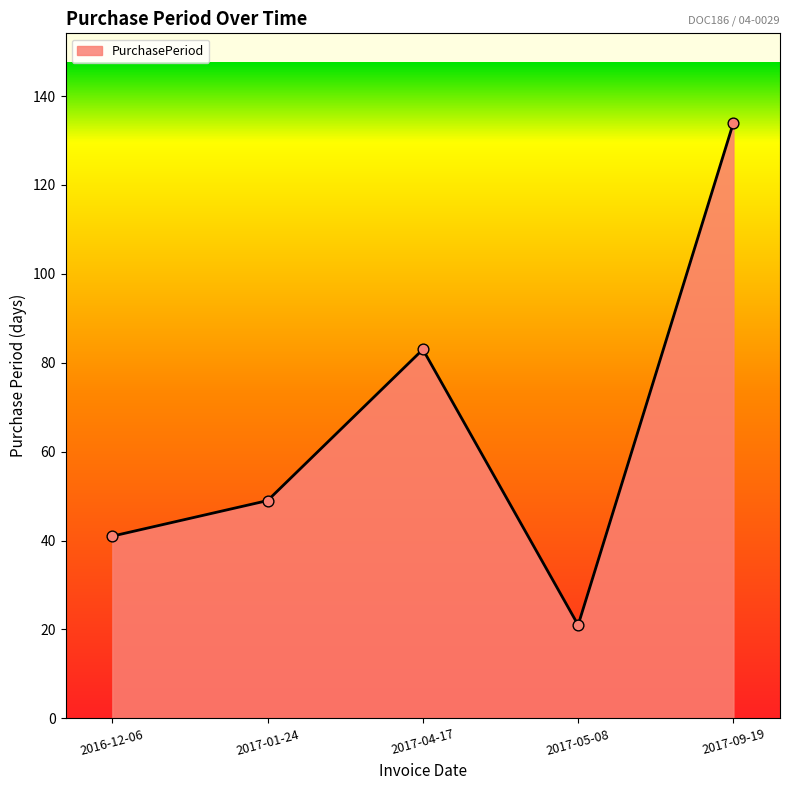

Approximately how many times larger is the value at 2017-01-24 compared to 2017-05-08?

2.3